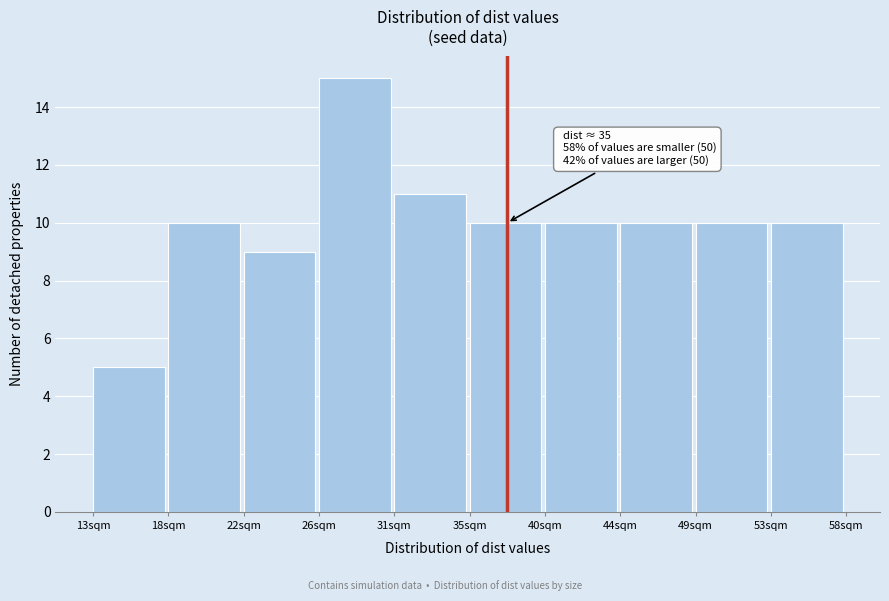

Over which range of the x-axis is the bar tallest?

26.5 to 31.0